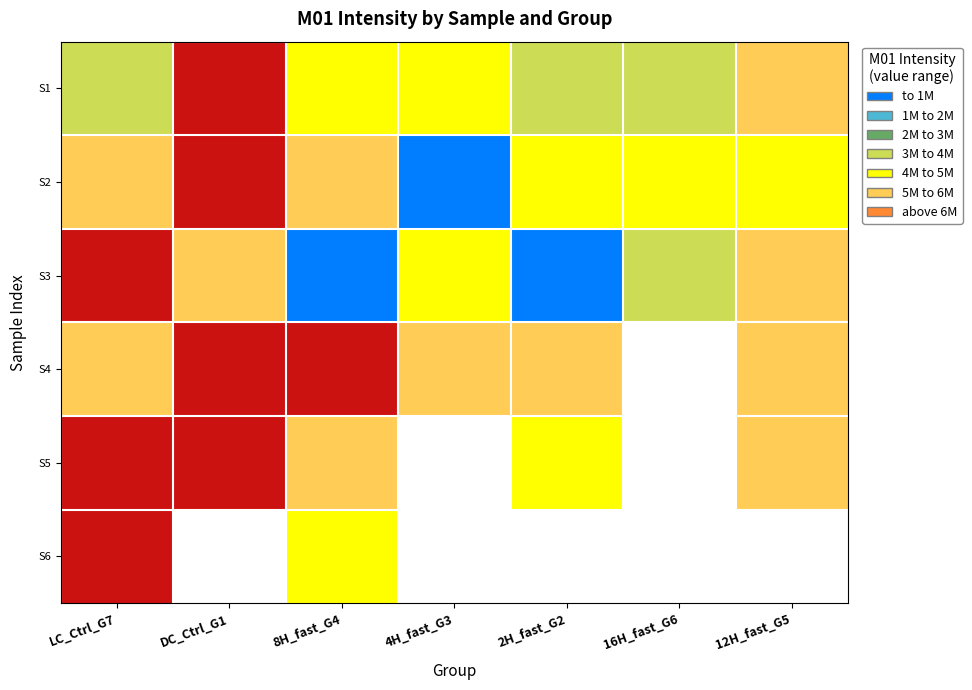

Which series has the largest total across all categories?

S1